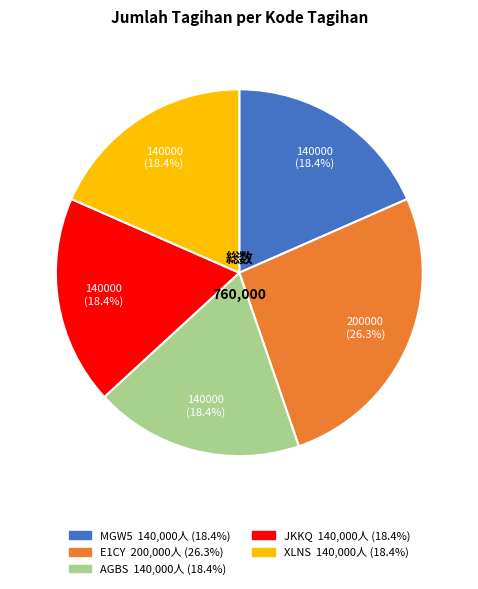

Which slice is the largest?

E1CY